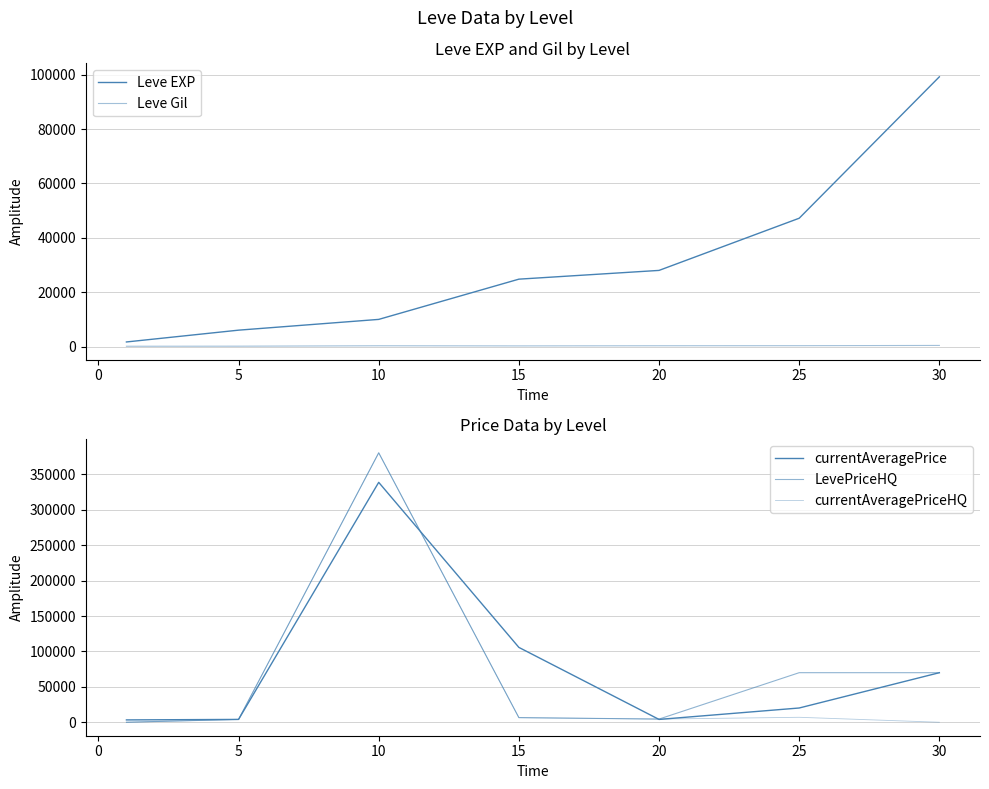

What is the difference between the Leve Gil values at 15 and 25?

77